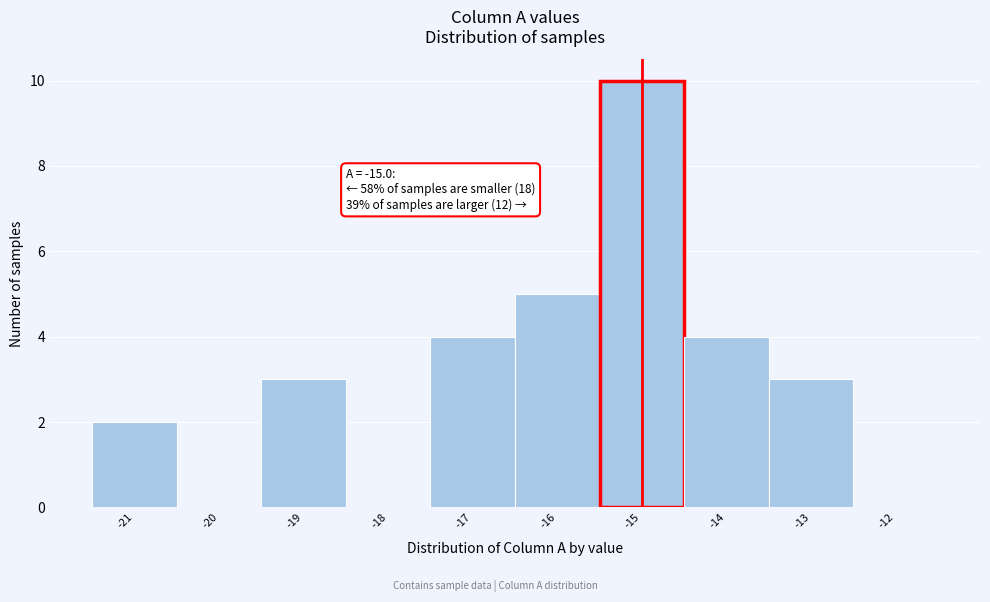

Which range on the x-axis has the tallest bar?

-15.5 to -14.5